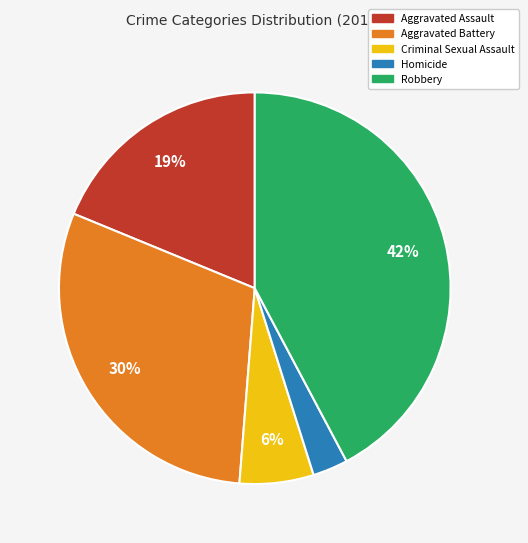

Do Aggravated Battery and Homicide together represent more than half of the pie?

No